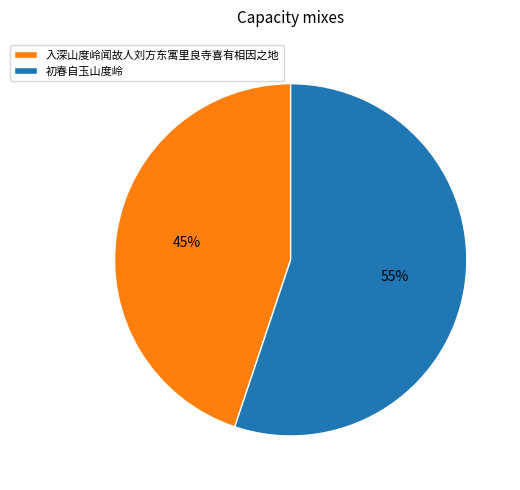

To the nearest percent, what is the difference between the largest and smallest slice percentages?

10%